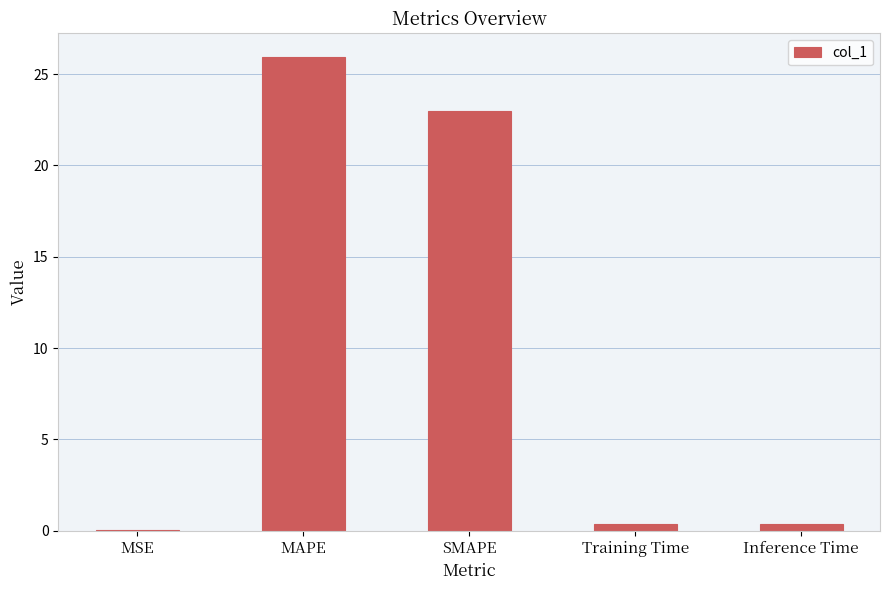

What is the sum of all values?

49.6